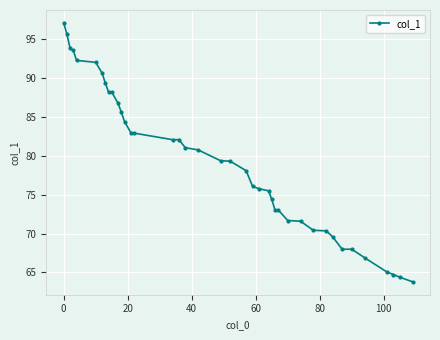

What is the minimum value shown in the chart?

63.8